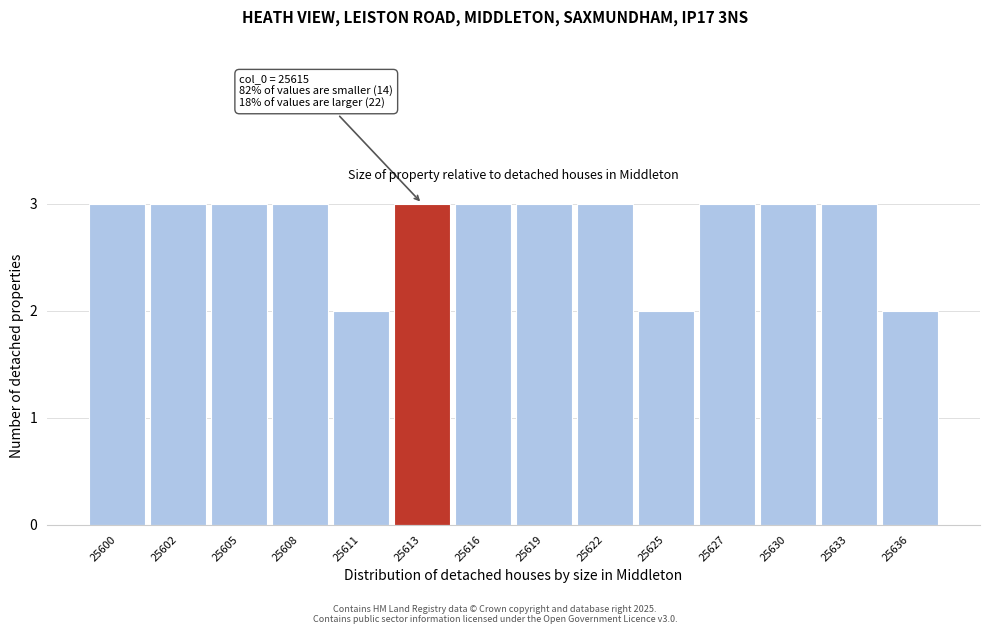

Reading left to right, extract all data points from this chart.

25600=3	25602=3	25605=3	25608=3	25611=2	25613=3	25616=3	25619=3	25622=3	25625=2	25627=3	25630=3	25633=3	25636=2